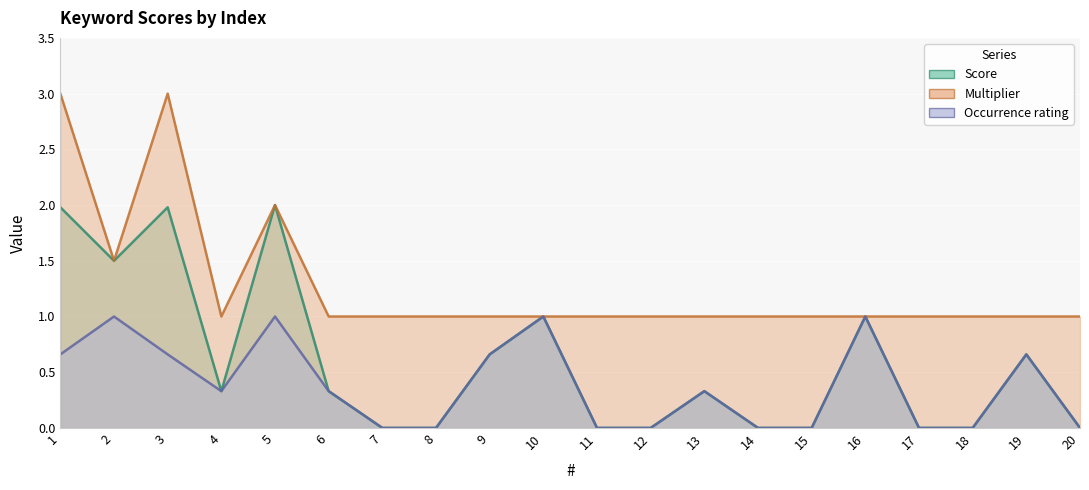

Is it true that Multiplier equals 1.0 at 19?

True